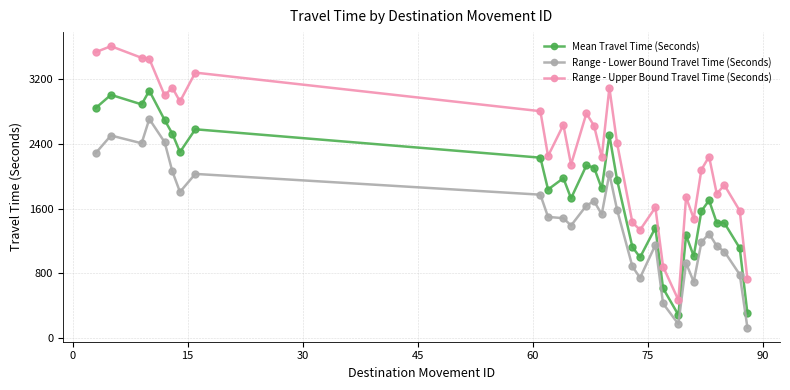

List the series in order of their peak value, highest first.

Range - Upper Bound Travel Time (Seconds), Mean Travel Time (Seconds), Range - Lower Bound Travel Time (Seconds)